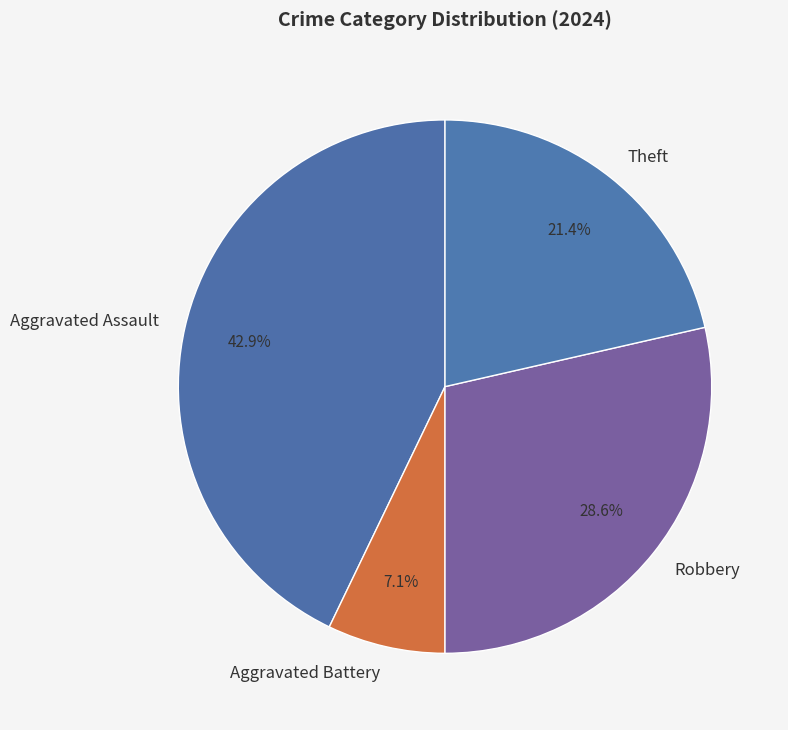

What is the ratio of the value at Aggravated Assault to the value at Aggravated Battery?

6.0